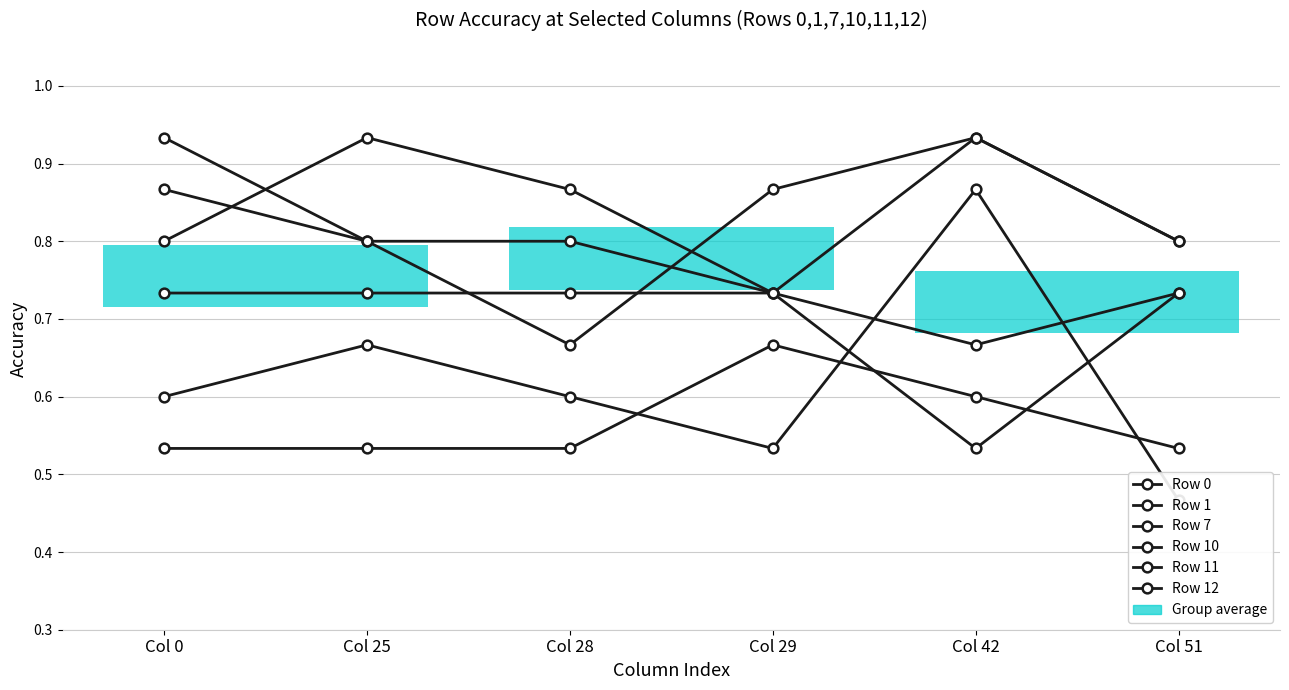

True or false: Row 1 and Row 12 intersect in this chart.

False